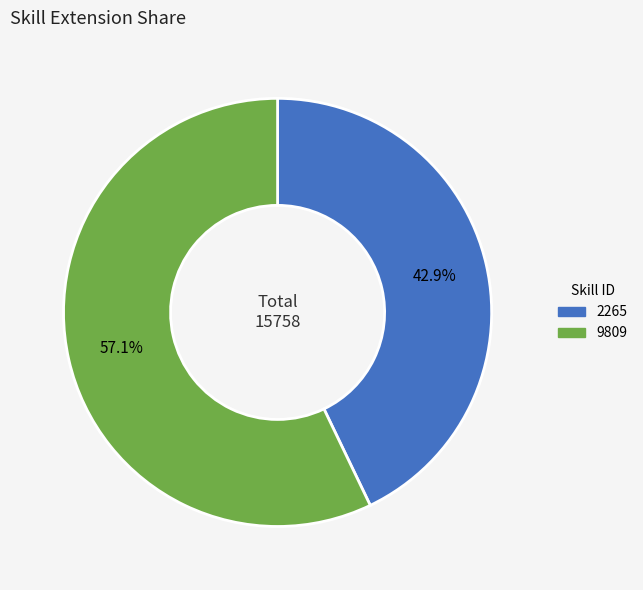

Count the number of slices in the pie.

2